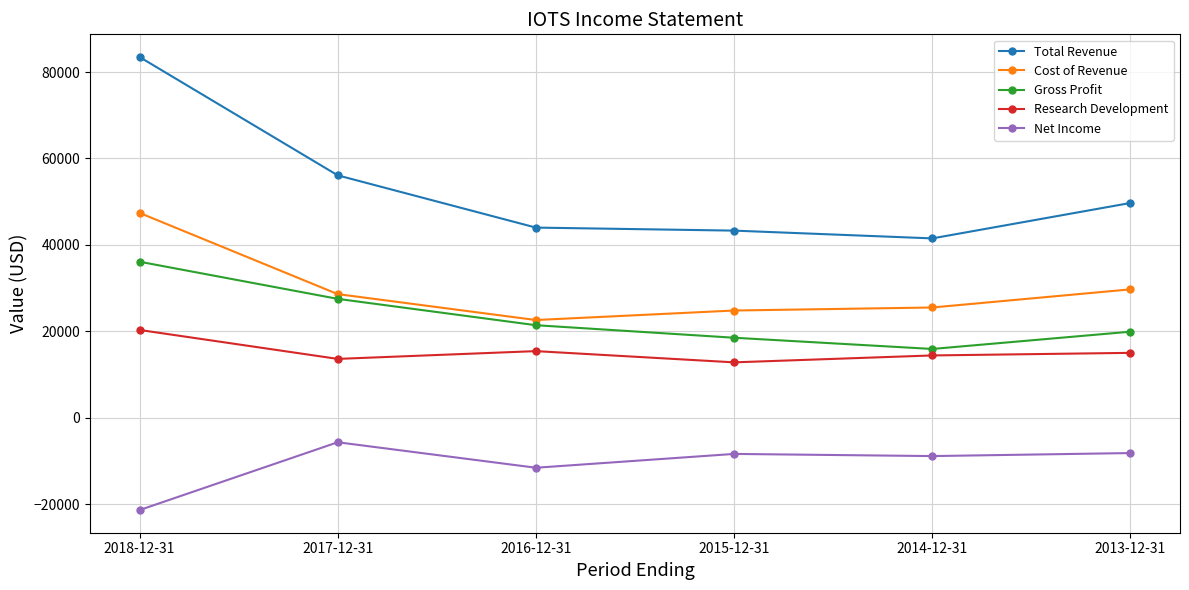

True or false: Research Development and Net Income intersect in this chart.

False